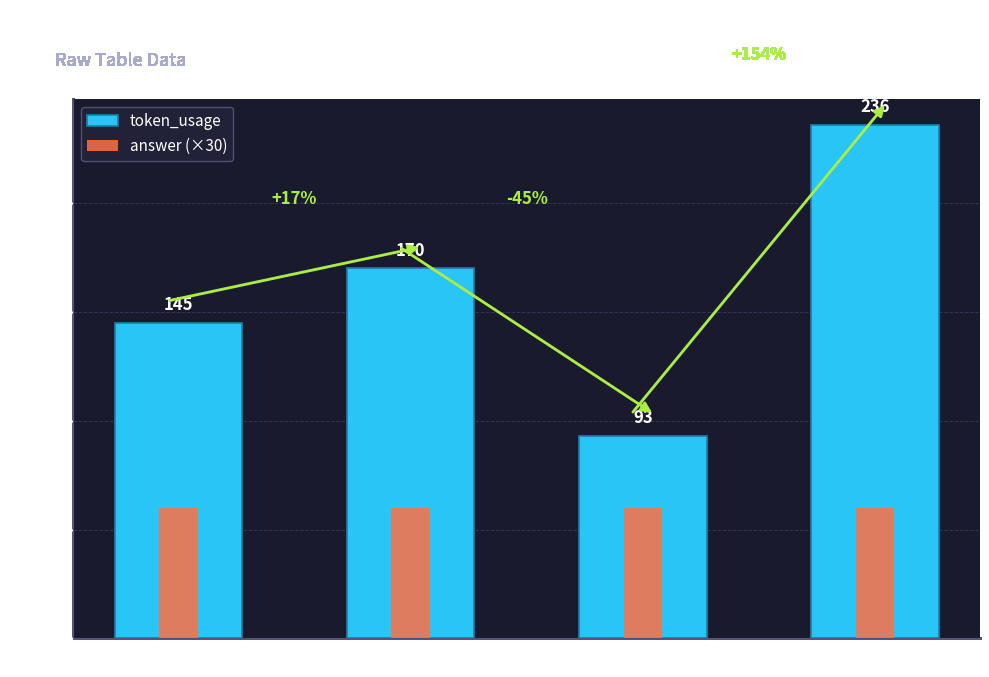

What is the difference between the second highest and minimum values in the token_usage series?

77